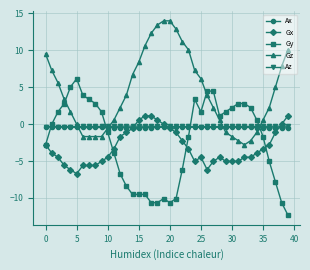

What is the smallest value displayed?

-12.3